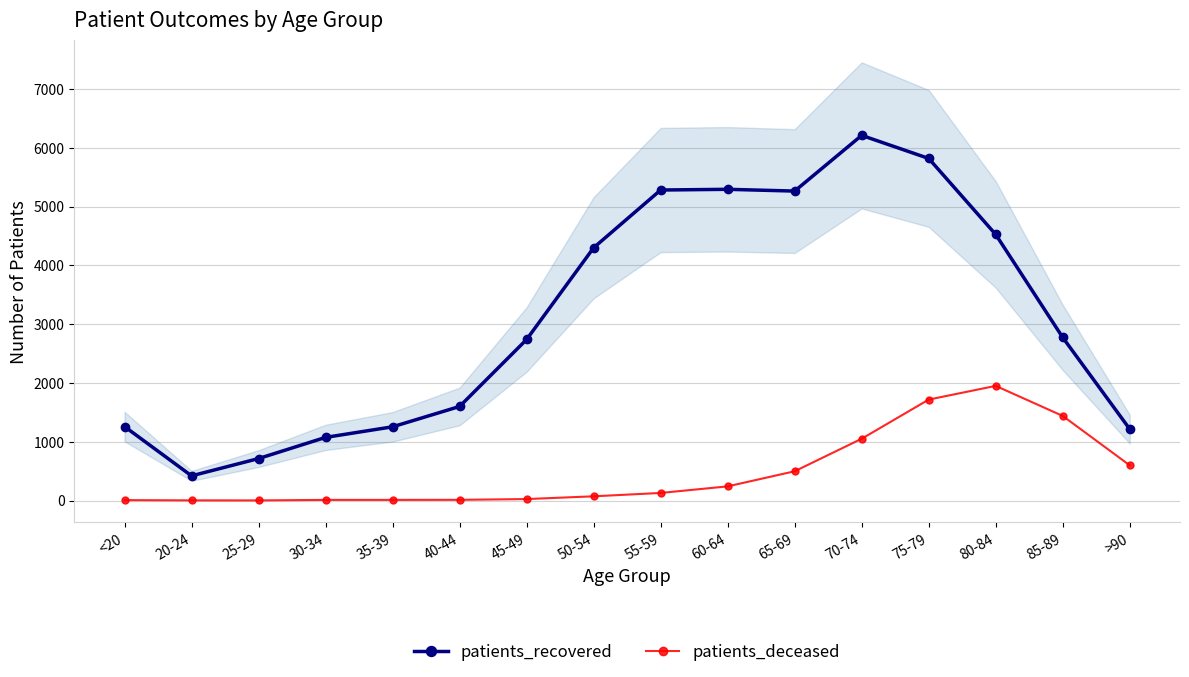

What position from the left is 40-44?

6